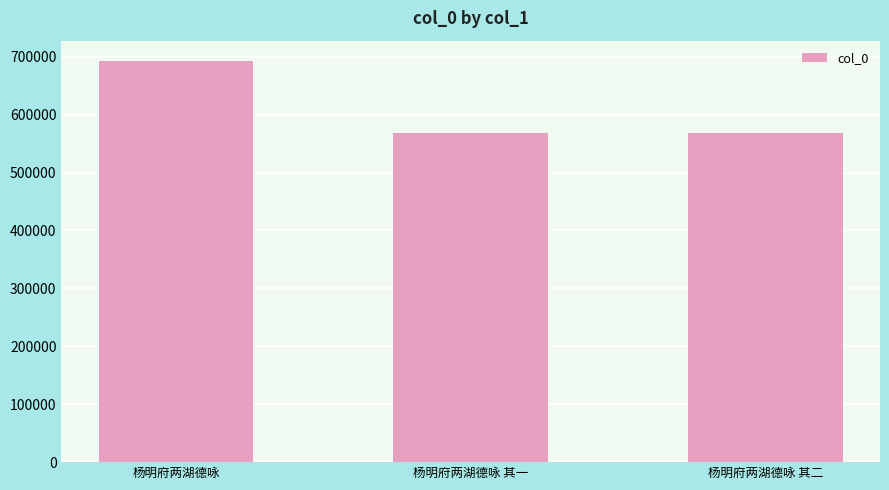

What is the maximum value shown in the chart?

693101